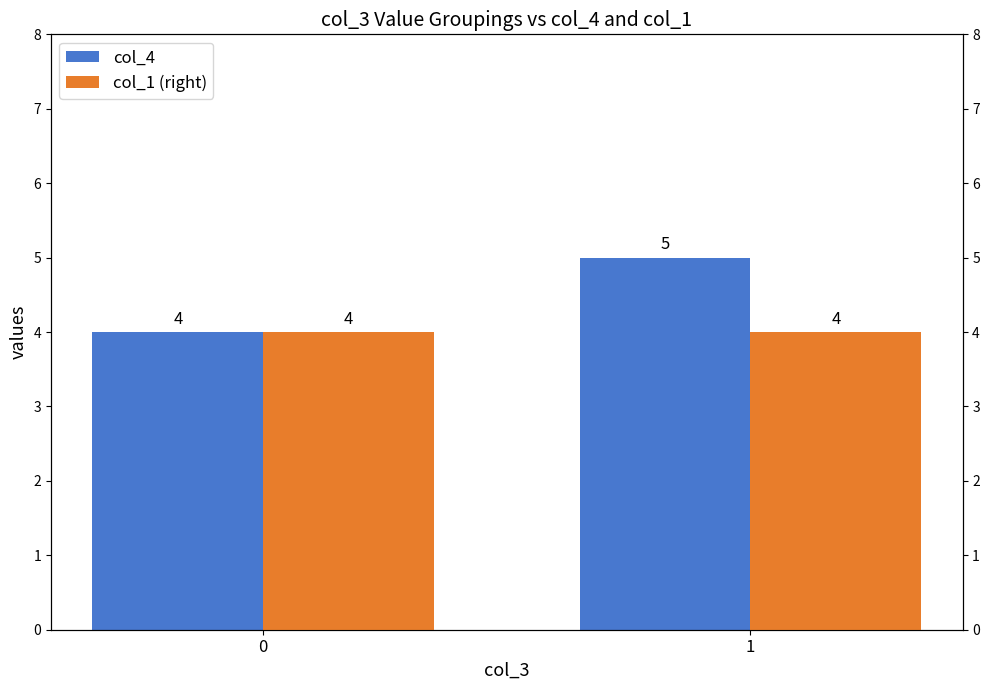

Which series has the largest total across all categories?

col_4